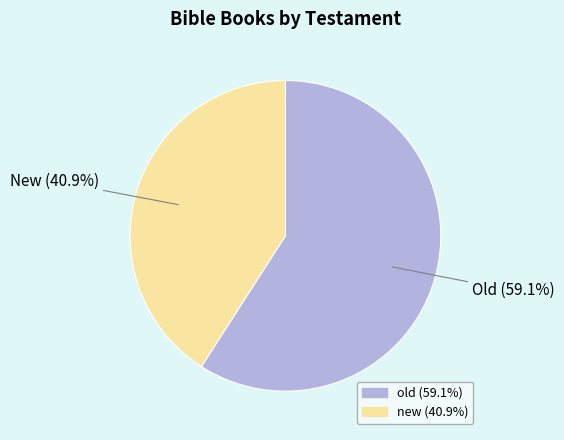

To the nearest percent, what is the average slice percentage?

50%